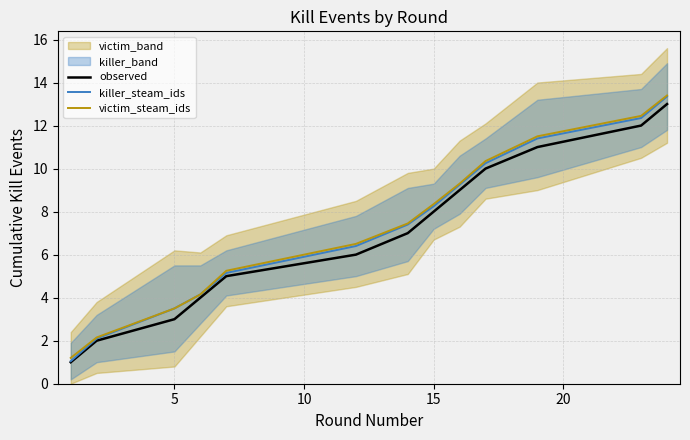

What is the approximate value of observed at 5?

3.0